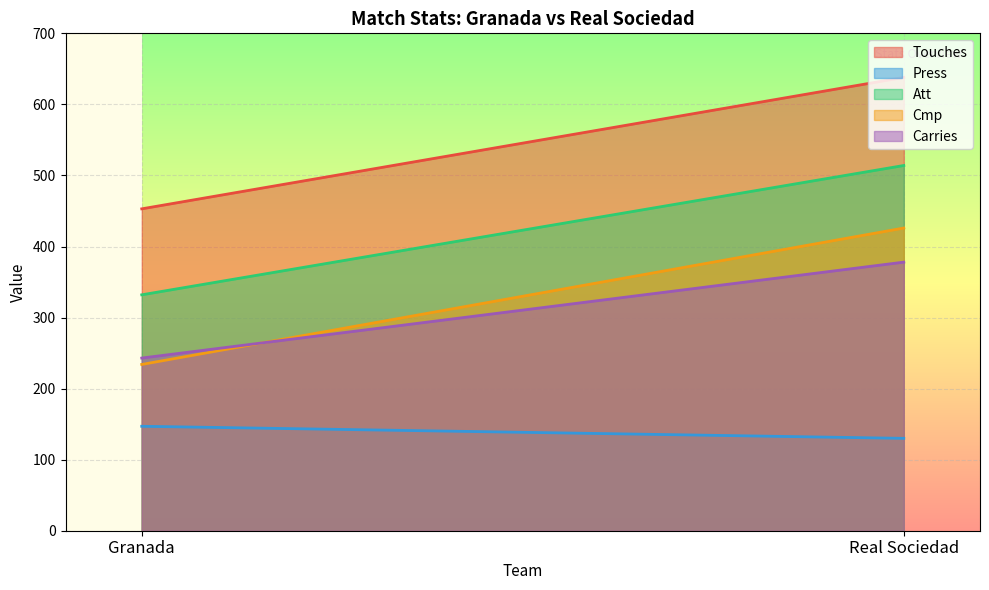

Which category has the highest value across all series?

Real Sociedad